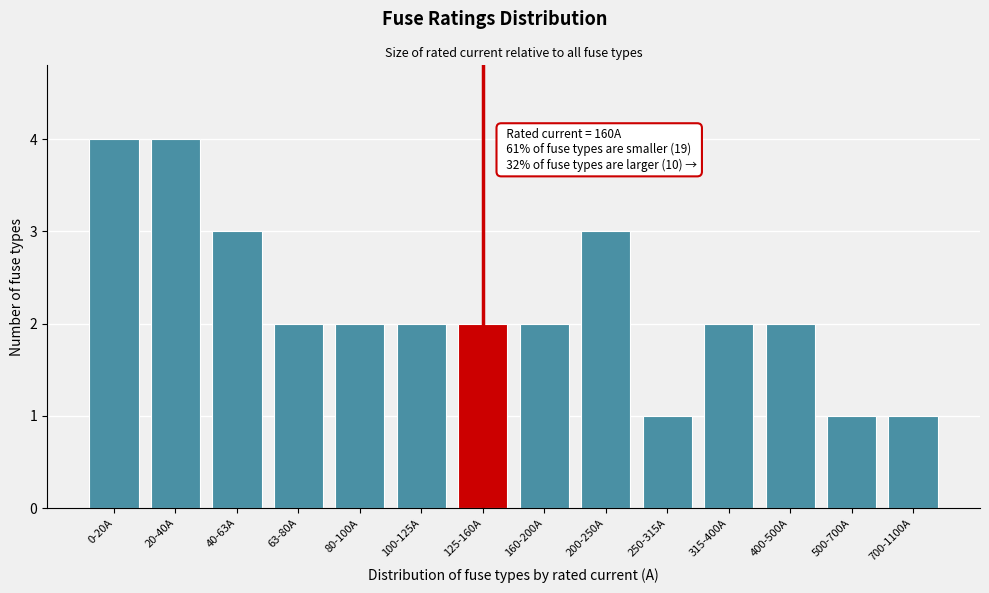

Reading left to right, list all the values displayed in this chart.

0-20A=4	20-40A=4	40-63A=3	63-80A=2	80-100A=2	100-125A=2	125-160A=2	160-200A=2	200-250A=3	250-315A=1	315-400A=2	400-500A=2	500-700A=1	700-1100A=1